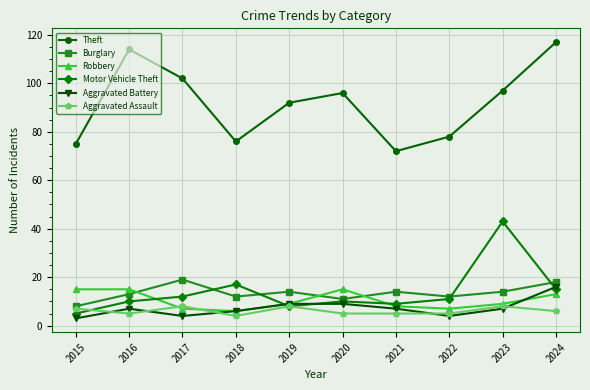

Which category has the highest value across all series?

2024